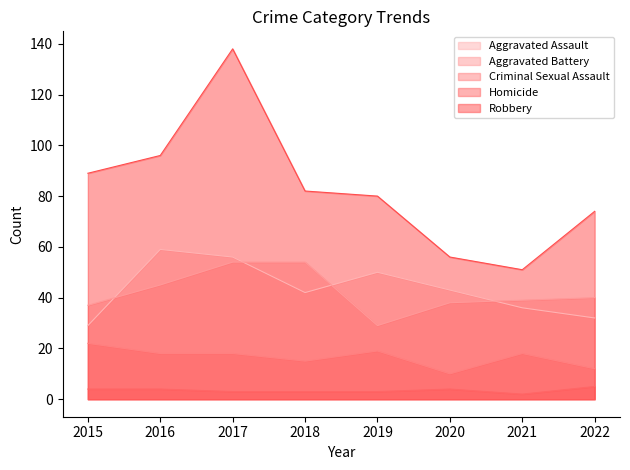

At which label does Aggravated Assault first exceed 43?

2016